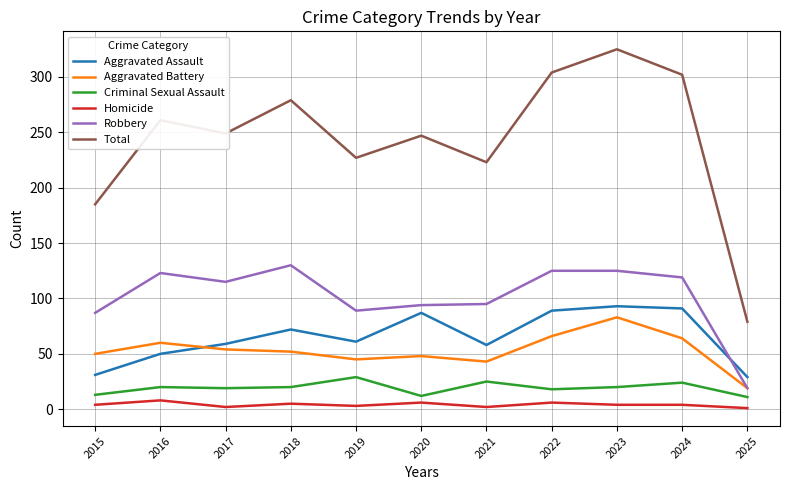

What is the approximate value of Criminal Sexual Assault at 2017, to the nearest 10?

20